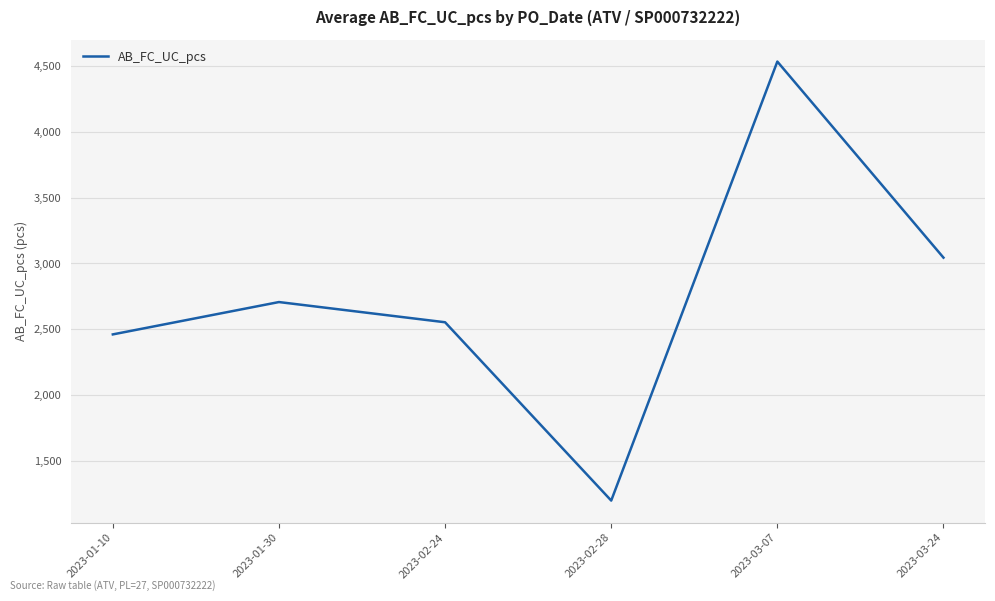

The chart shows a value of 1615.8 at 2023-02-24. True or false?

False